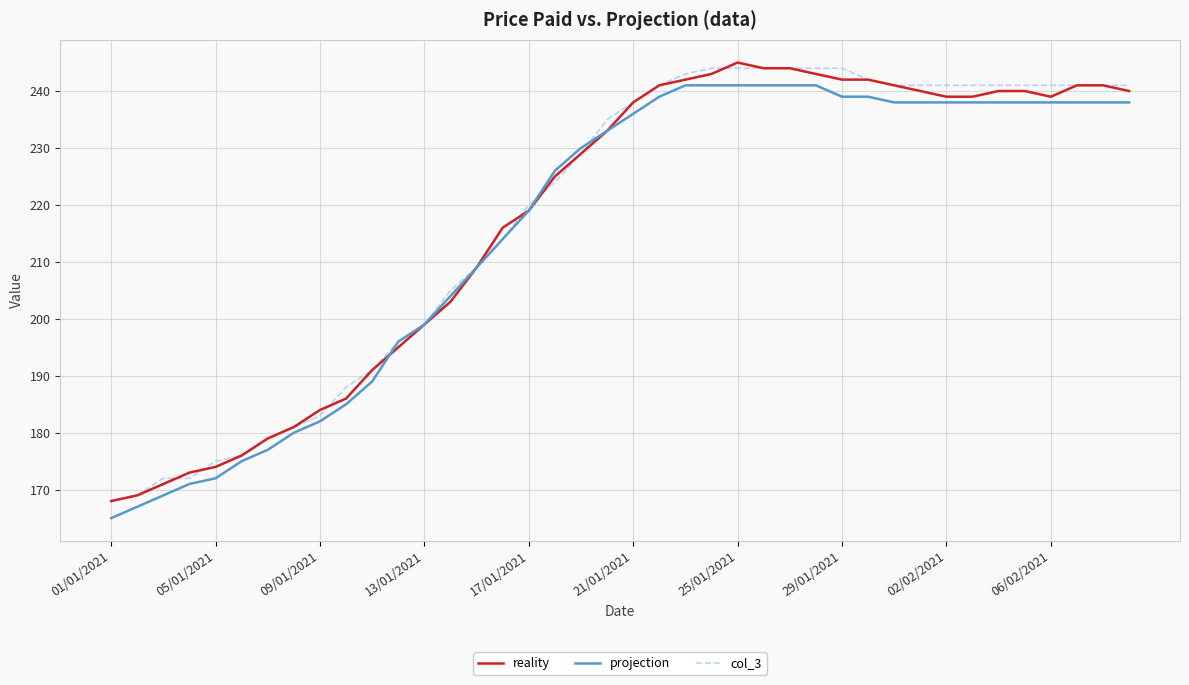

What is the greatest value displayed?

245